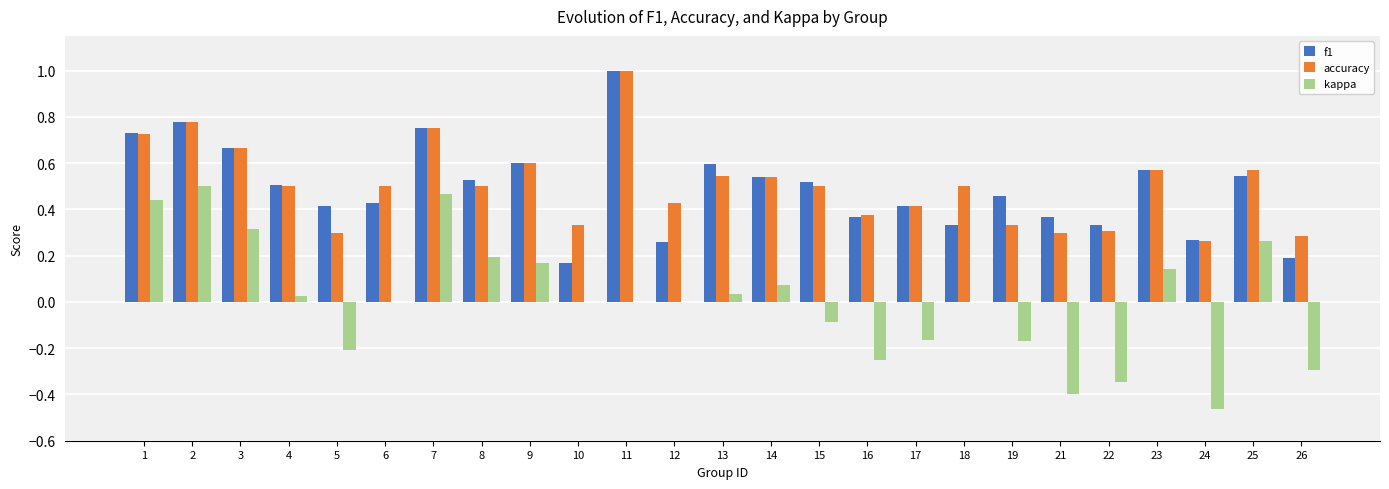

What is the total value across all series at 25?

1.4